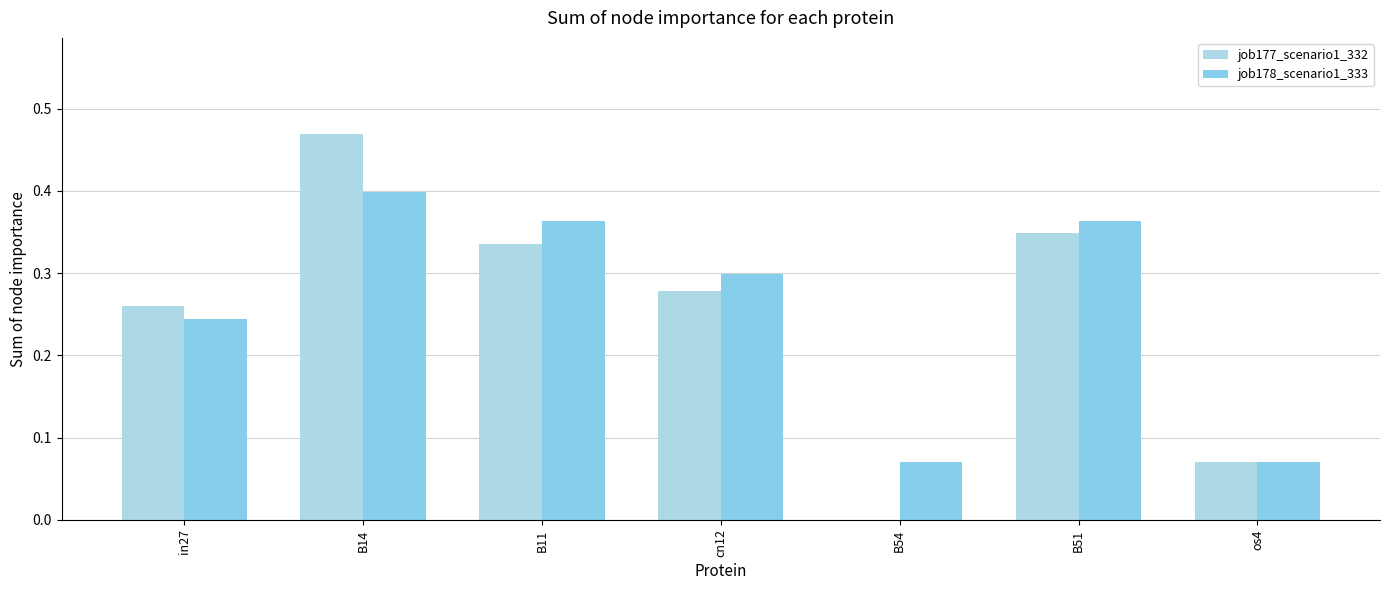

Reading left to right, list all the values displayed in this chart.

job177_scenario1_332: 0.3	0.5	0.3	0.3	0.0	0.3	0.1
job178_scenario1_333: 0.2	0.4	0.4	0.3	0.1	0.4	0.1